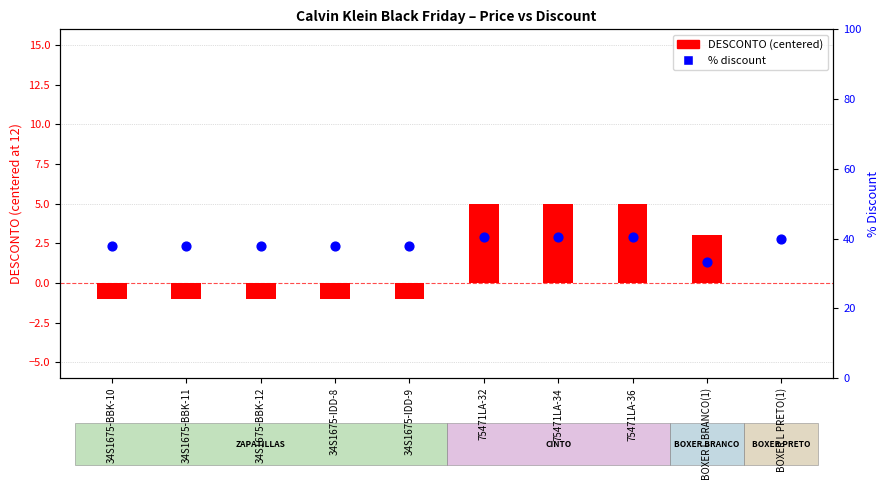

Which series contains the lowest Y value?

DESCONTO (centered)